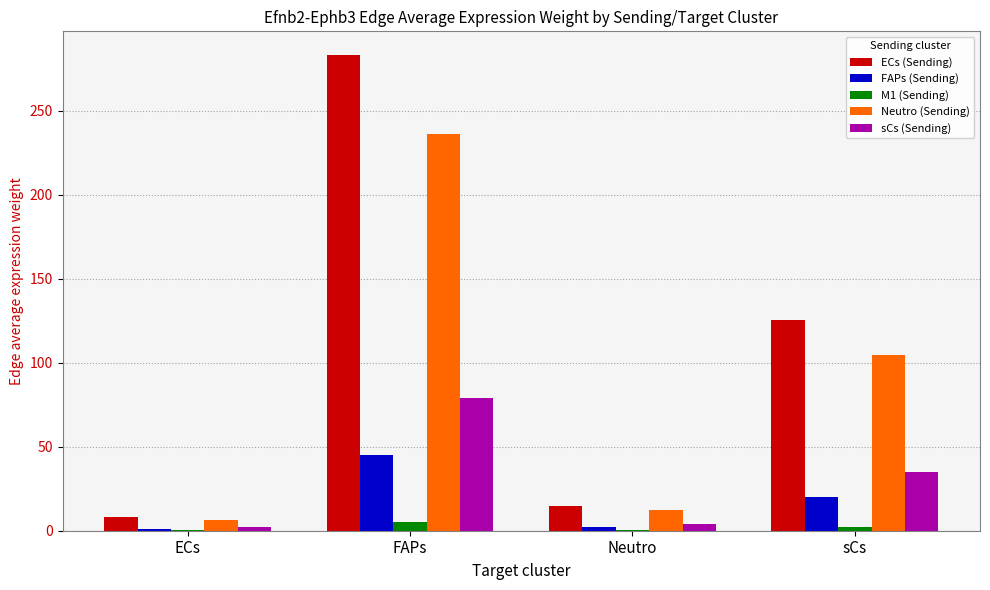

The value of ECs (Sending) at sCs is 35.8. True or false?

False